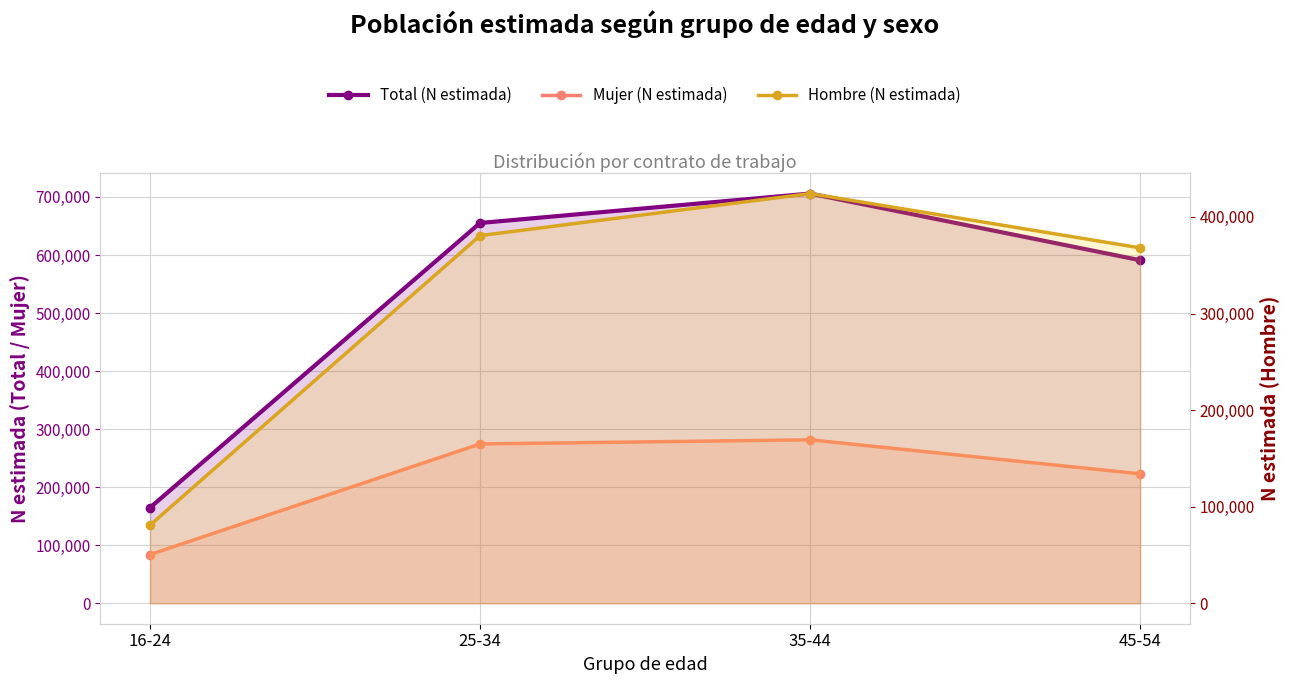

Where is Total (N estimada) nearest to the value 435227?

45-54